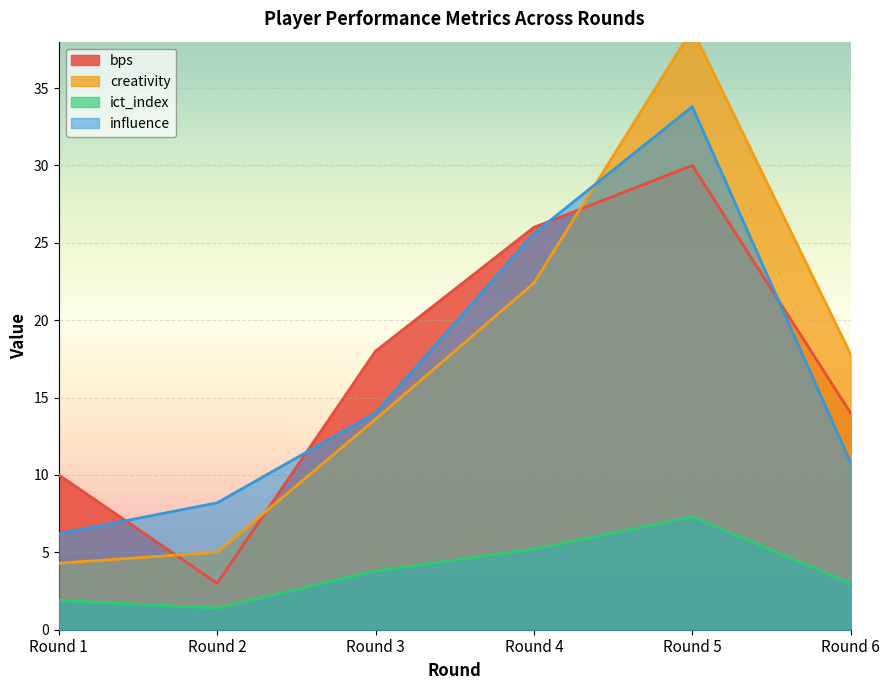

Reading left to right, extract all data points from this chart.

bps: 10.0	3.0	18.0	26.0	30.0	14.0
creativity: 4.3	5.0	13.6	22.4	38.8	17.8
ict_index: 1.9	1.4	3.8	5.2	7.3	3.0
influence: 6.2	8.2	14.0	25.6	33.8	10.8